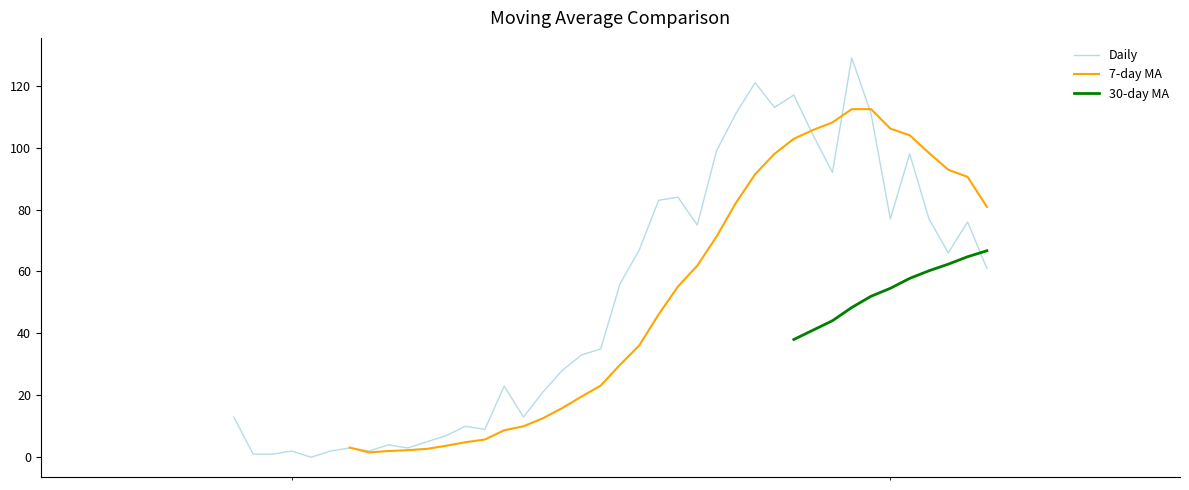

True or false: 7-day MA has more than 2 interior local peaks.

False